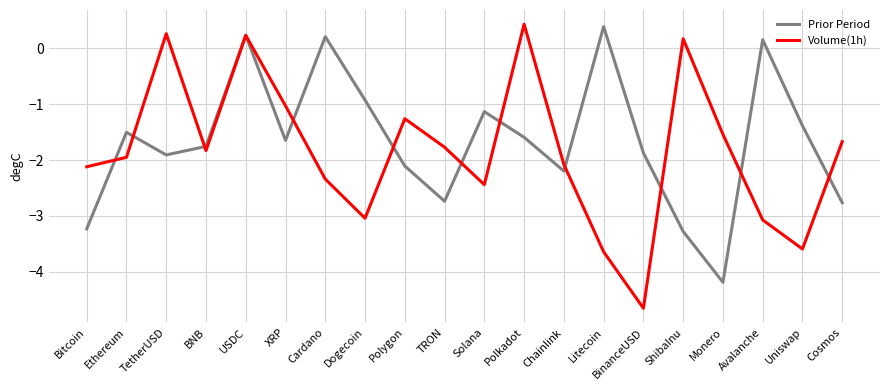

At Uniswap, list the series in order from smallest to largest.

Volume(1h), Prior Period